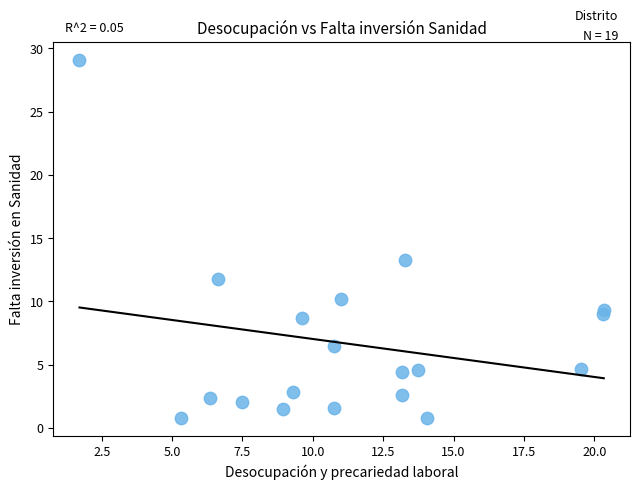

What Y value in the scatter plot is closest to 14?

13.3